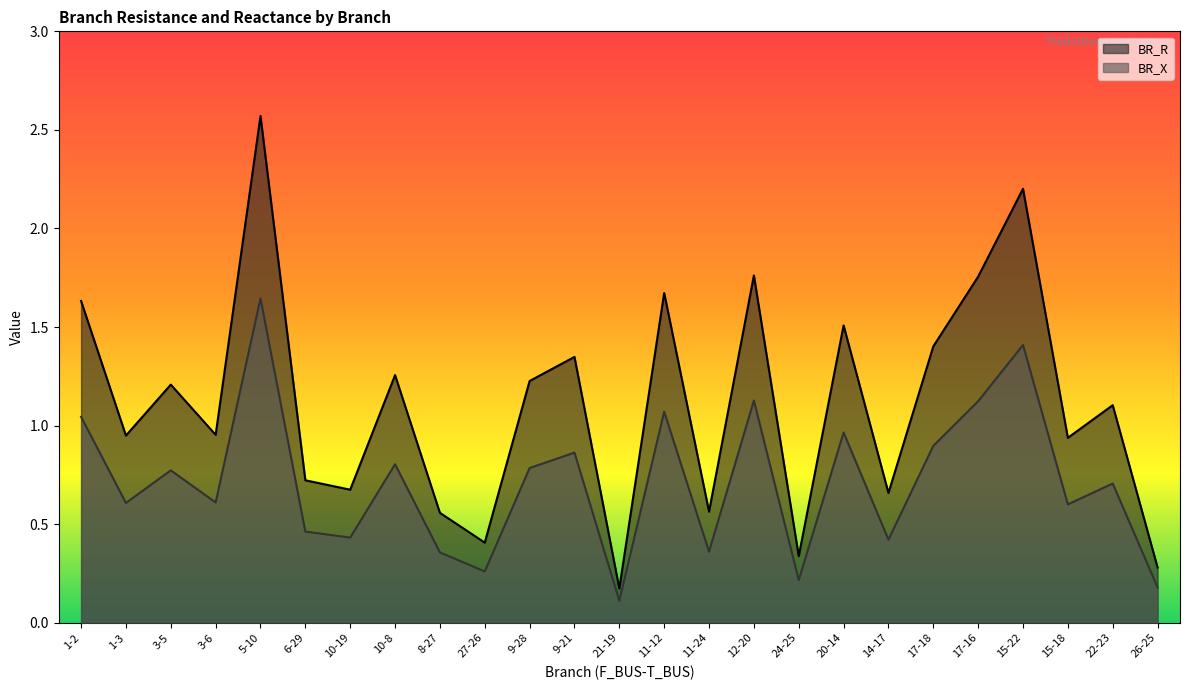

True or false: BR_X and BR_R intersect in this chart.

False